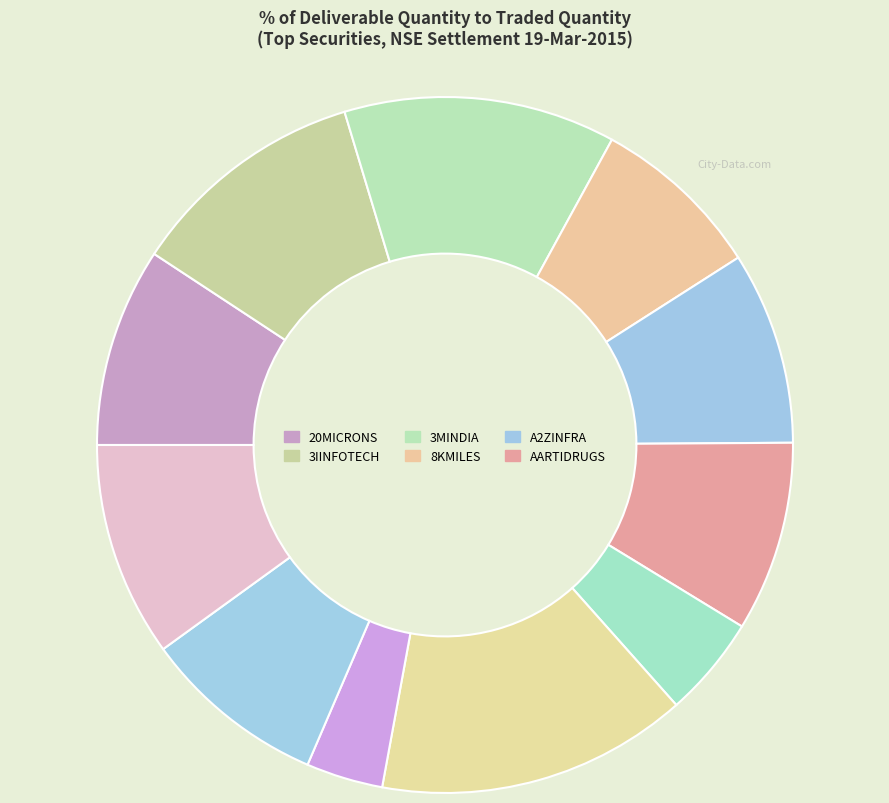

Which category has the biggest portion of the pie?

AARVEEDEN